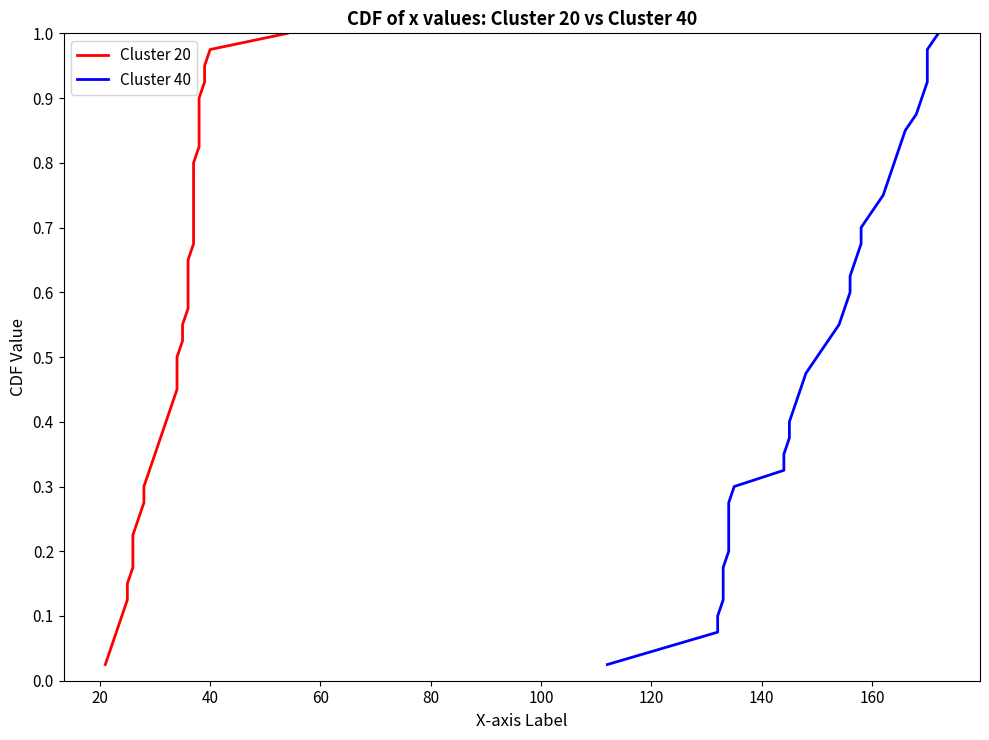

What is the difference between the maximum and minimum values in the Cluster 20 series?

1.0